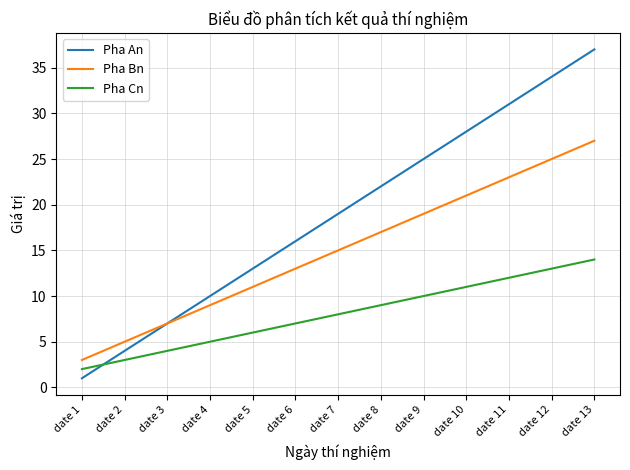

Between date 8 and date 12, which series saw the biggest shift?

Pha An